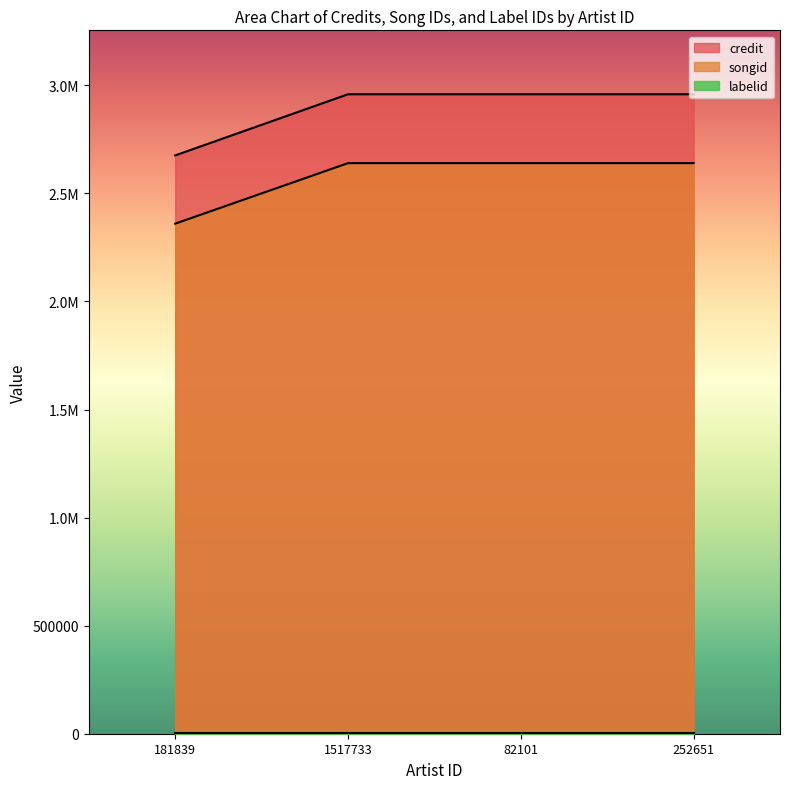

The songid series shows 3932692 at 181839. True or false?

False